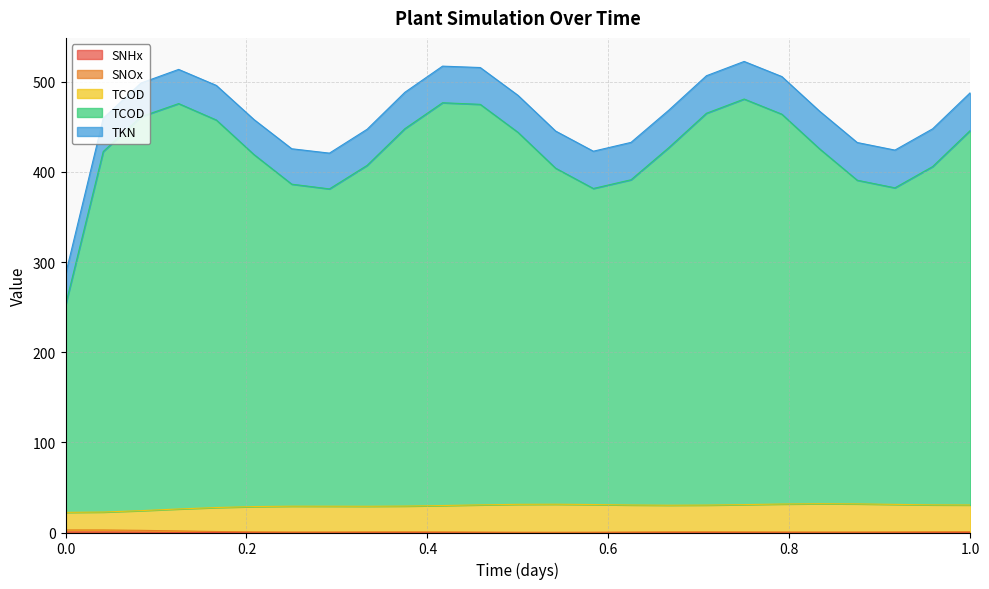

What is the value of the Sumo__Plant__Effluent1__SNOx point at the 9th from the left?

0.6